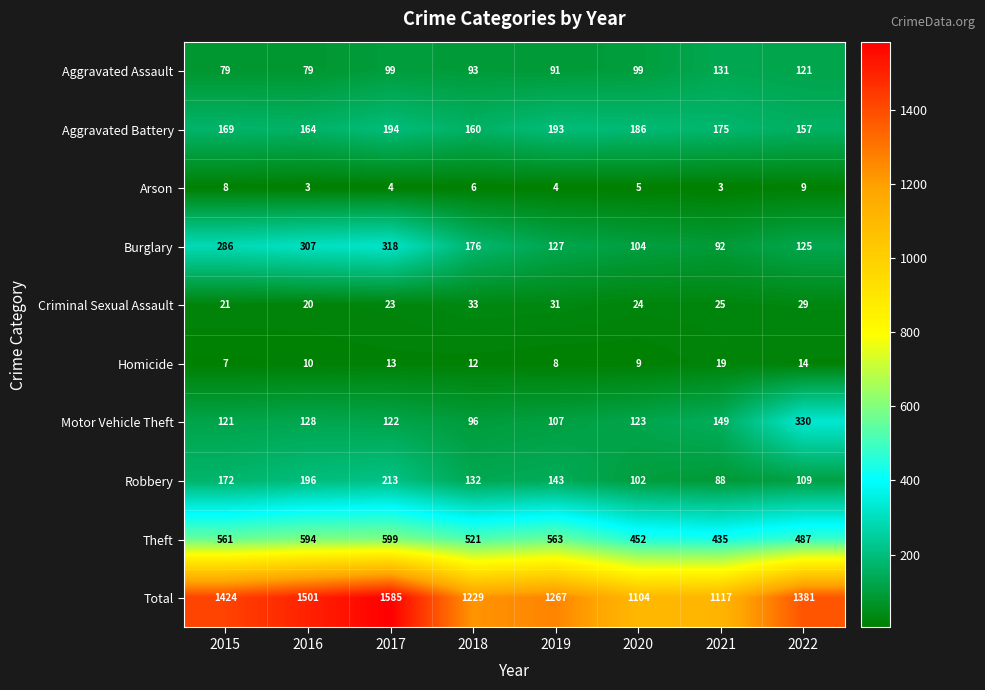

What is the greatest value displayed?

1585